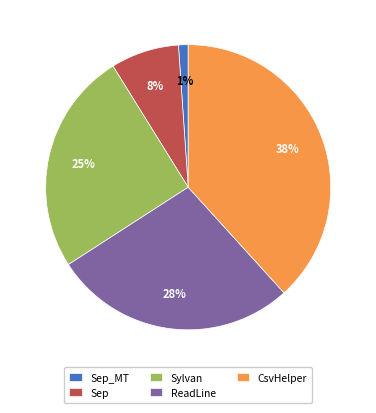

What percentage is the Sylvan slice, to the nearest percent?

25%